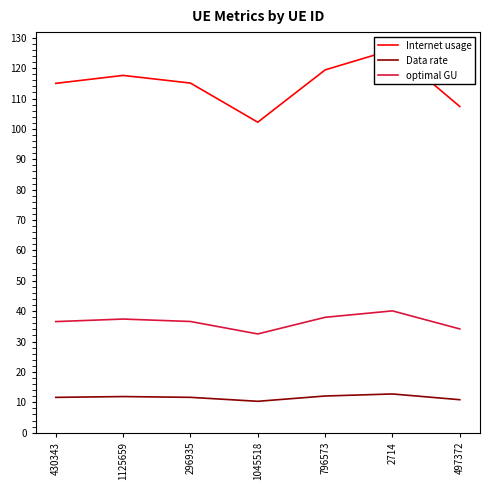

What are all the series names shown in the legend?

Internet usage, Data rate, optimal GU